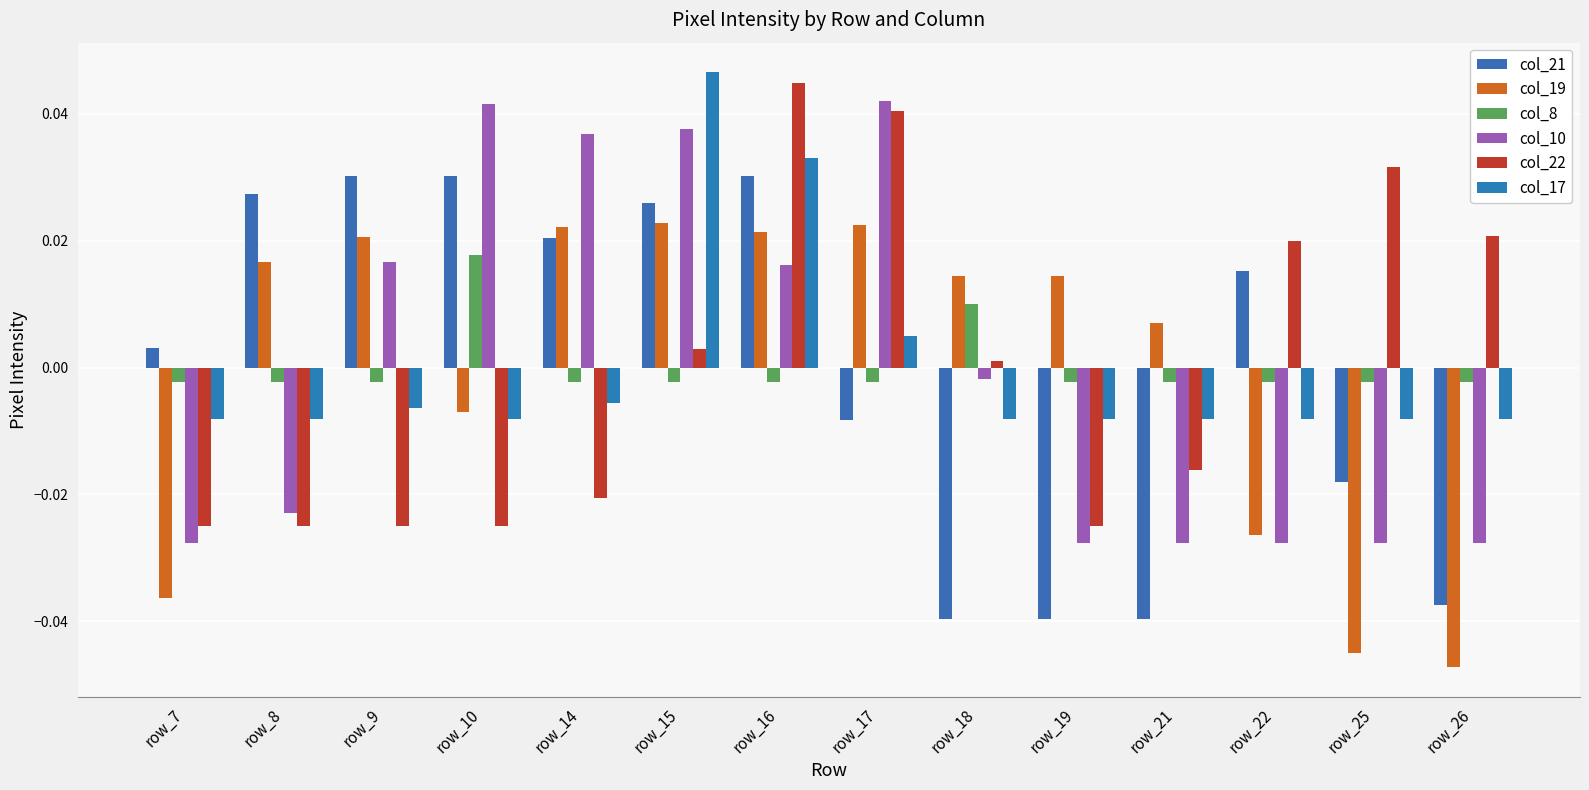

What is the total value across all series at row_26?

-0.1